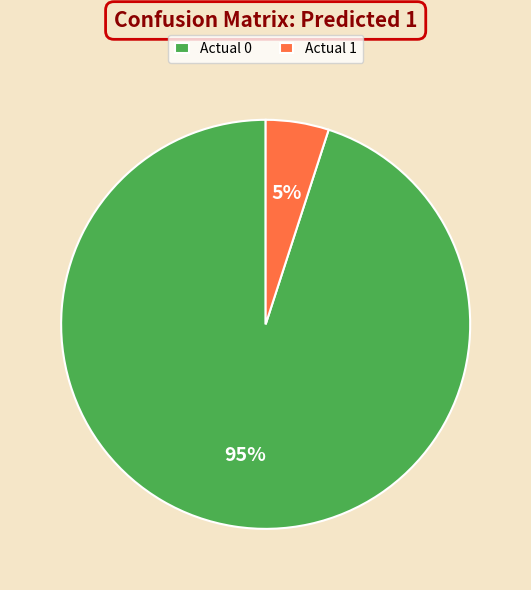

Combined, do Actual 1 and Actual 0 account for over 50%?

Yes